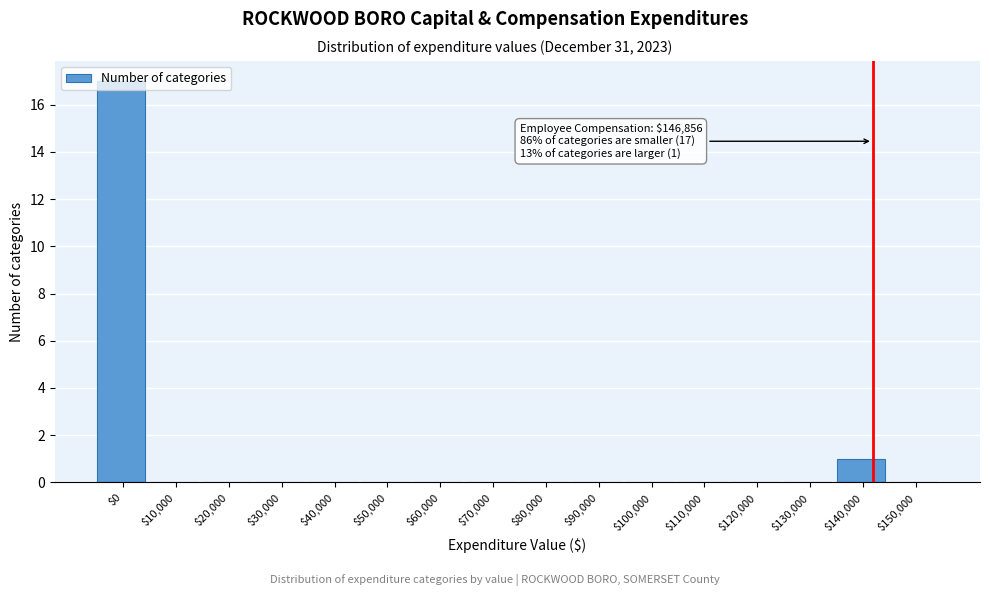

The value at $90,000 is -8. True or false?

False